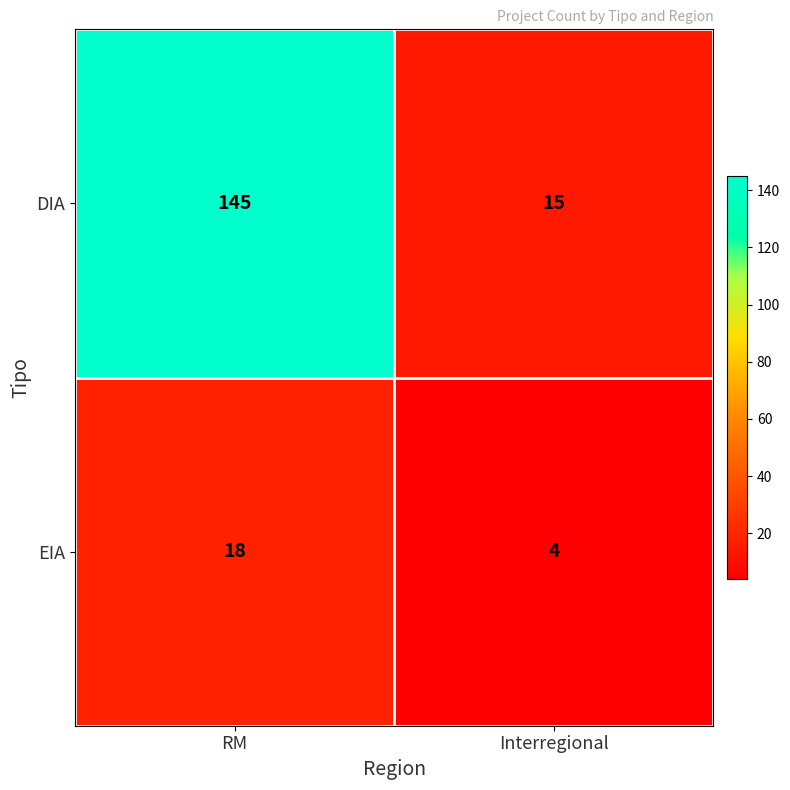

At which label does DIA reach its minimum?

Interregional